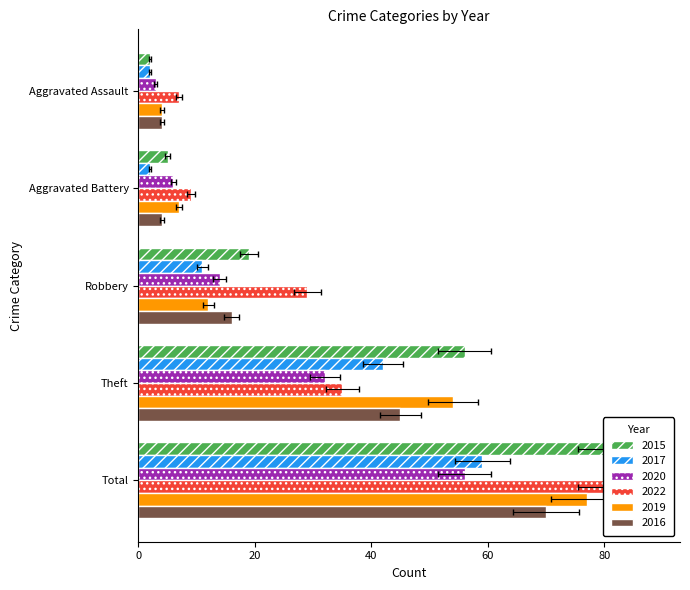

Rank the categories by 2015 value from lowest to highest.

Aggravated Assault, Aggravated Battery, Robbery, Theft, Total